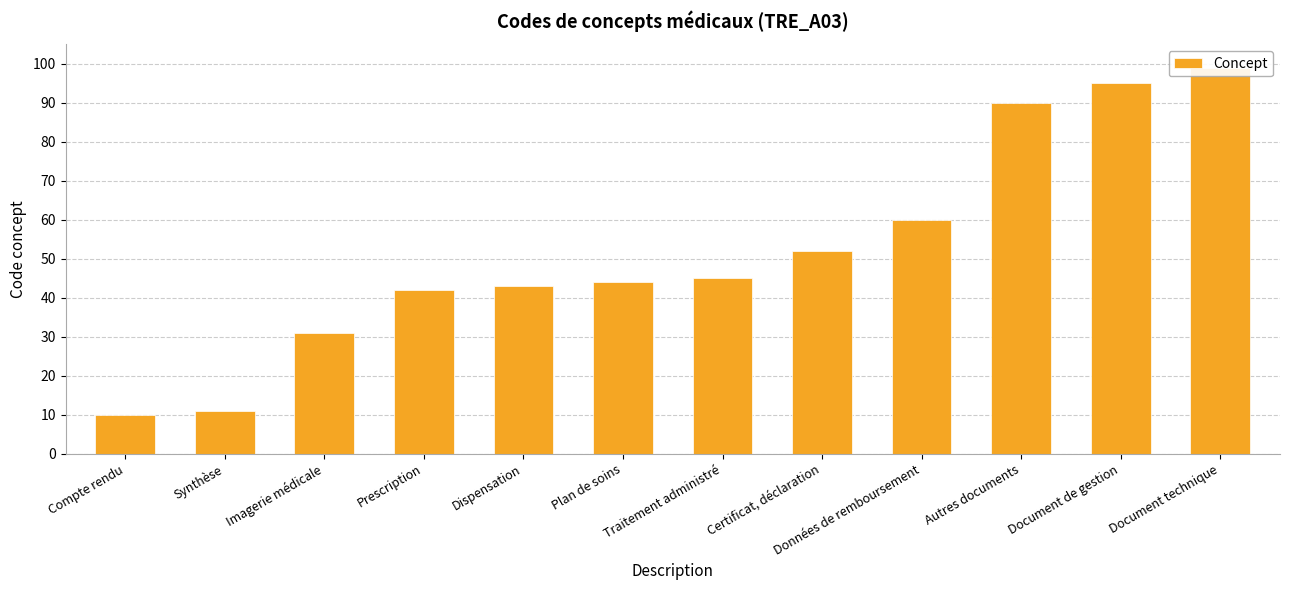

What is the greatest value displayed?

99